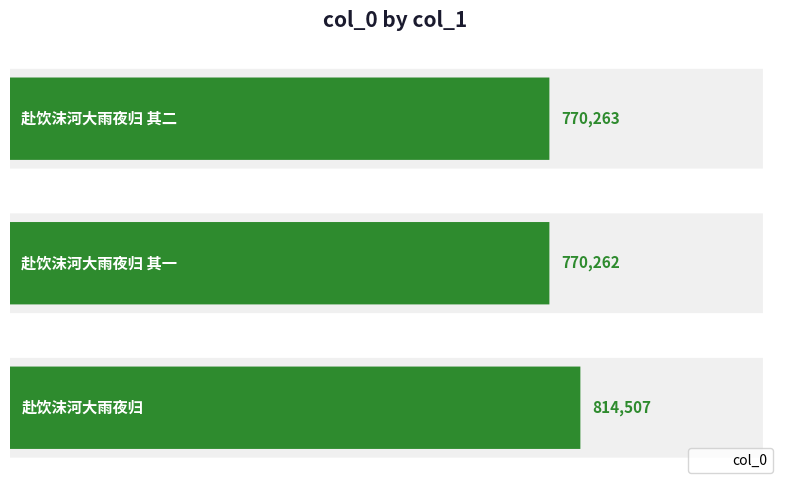

What is the value of the 1st bar from the left?

770263